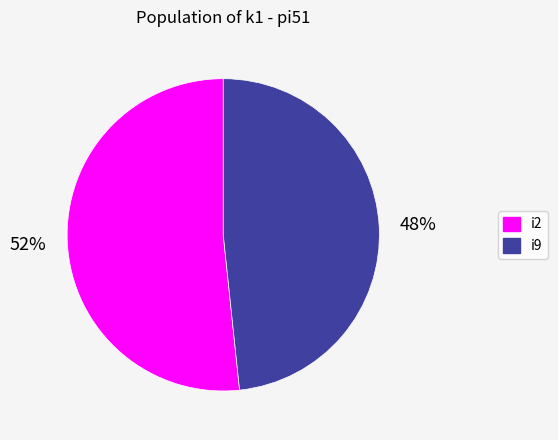

Count the number of slices in the pie.

2